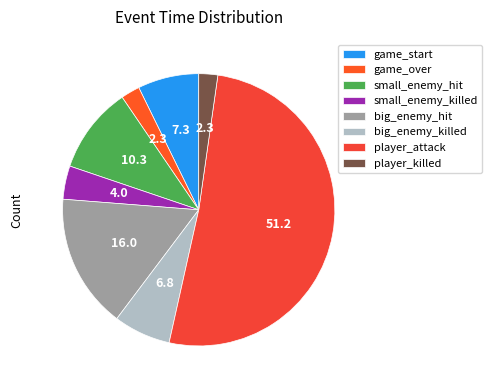

How many segments does this pie chart have?

8